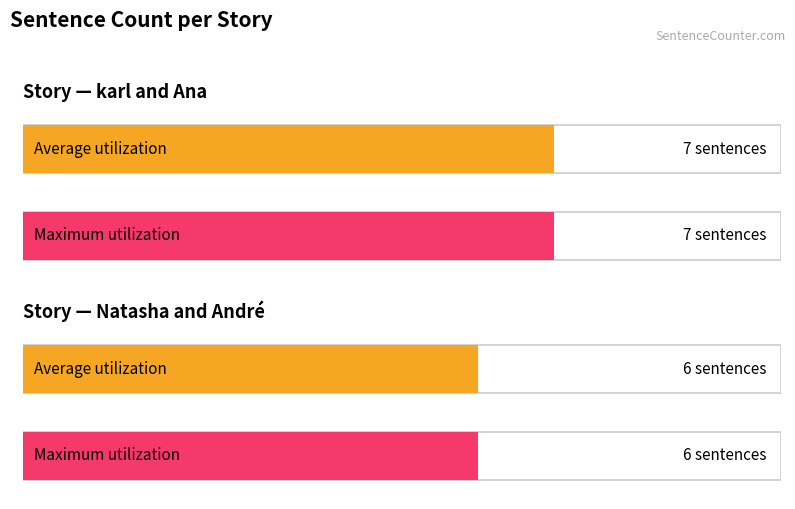

What position from the right is Natasha and André?

1